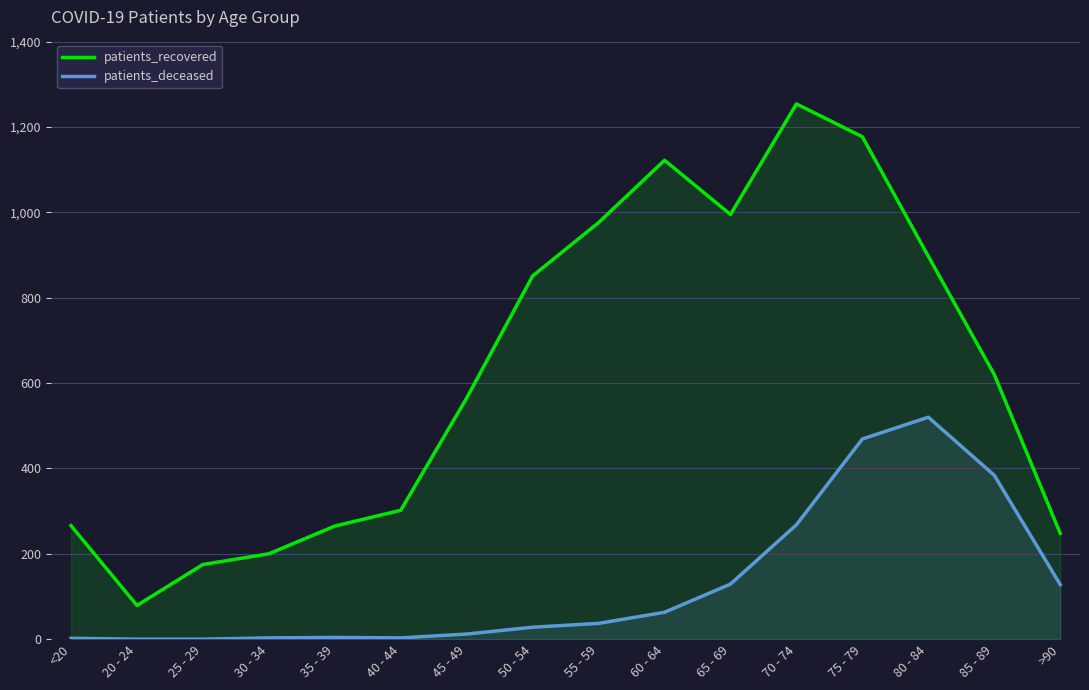

Reading left to right, what are all the values shown in this chart?

patients_recovered: <20=266	20 - 24=79	25 - 29=175	30 - 34=200	35 - 39=265	40 - 44=302	45 - 49=565	50 - 54=851	55 - 59=976	60 - 64=1122	65 - 69=995	70 - 74=1254	75 - 79=1177	80 - 84=897	85 - 89=620	>90=248
patients_deceased: <20=2	20 - 24=0	25 - 29=0	30 - 34=3	35 - 39=4	40 - 44=3	45 - 49=12	50 - 54=28	55 - 59=37	60 - 64=63	65 - 69=129	70 - 74=268	75 - 79=469	80 - 84=520	85 - 89=384	>90=128